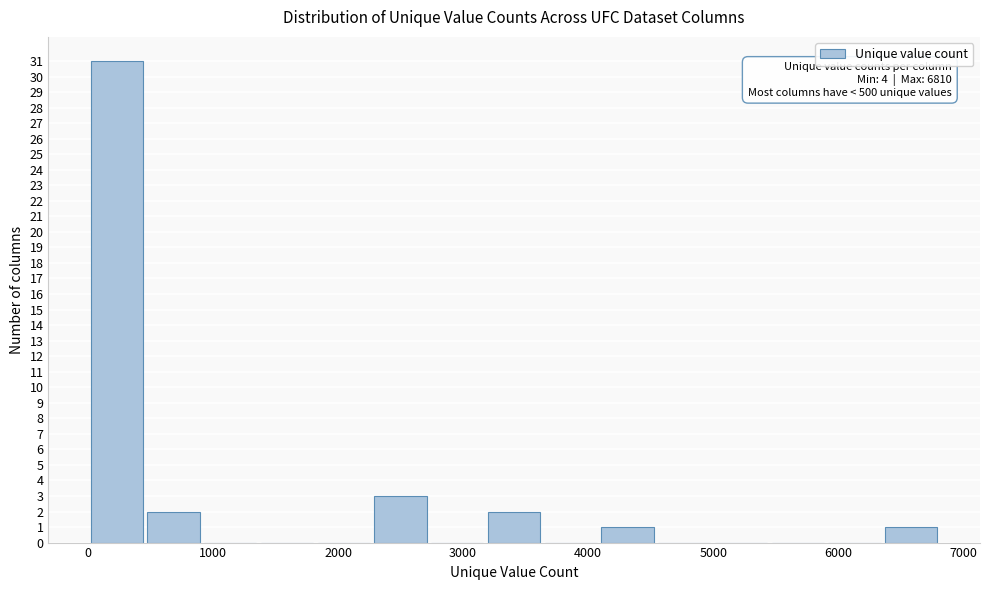

Which range on the x-axis has the tallest bar?

0 to 500